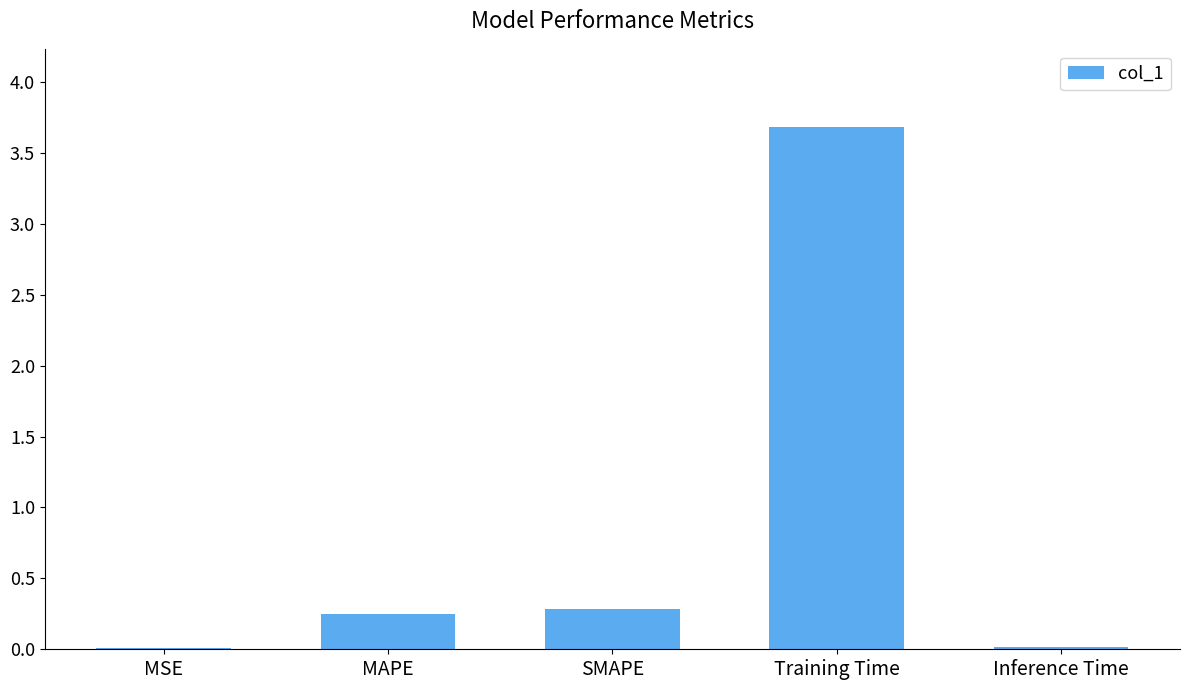

The chart shows a value of 0.0 at MSE. True or false?

True